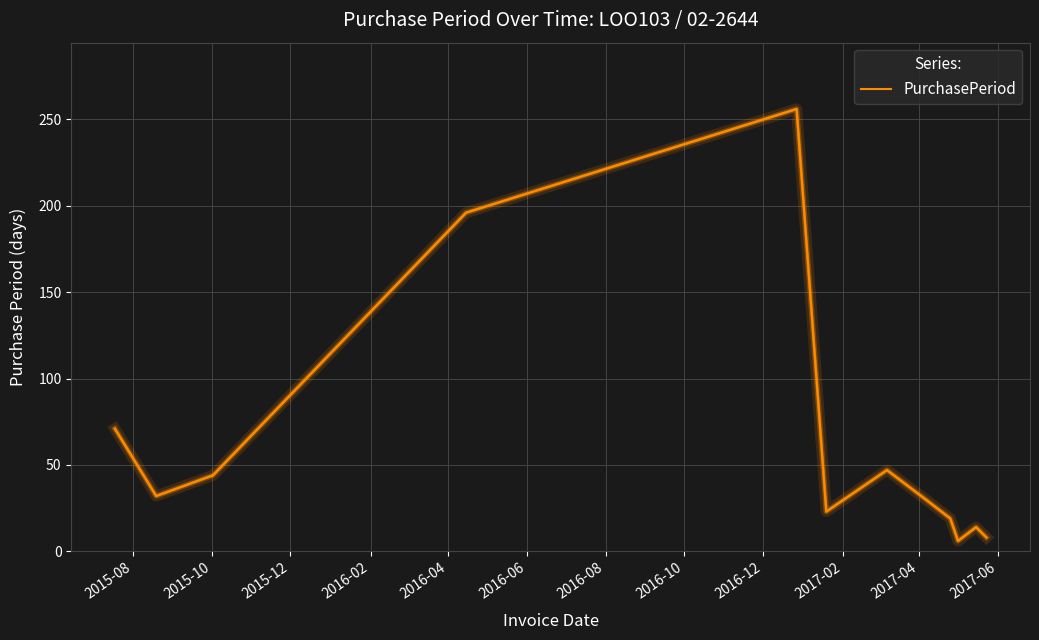

What is the difference between the maximum and minimum values?

250